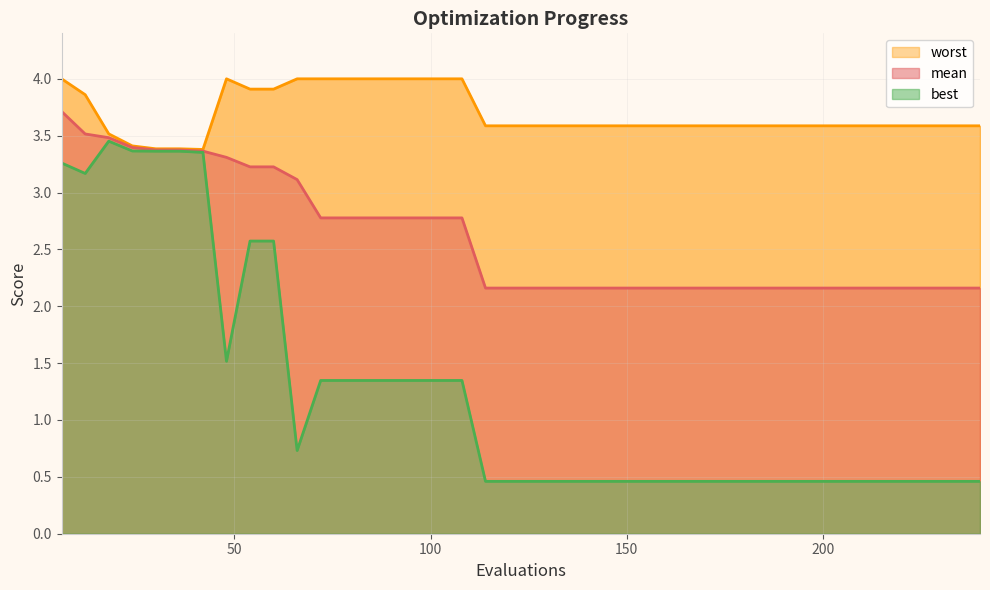

How many interior local peaks does the worst series have?

1